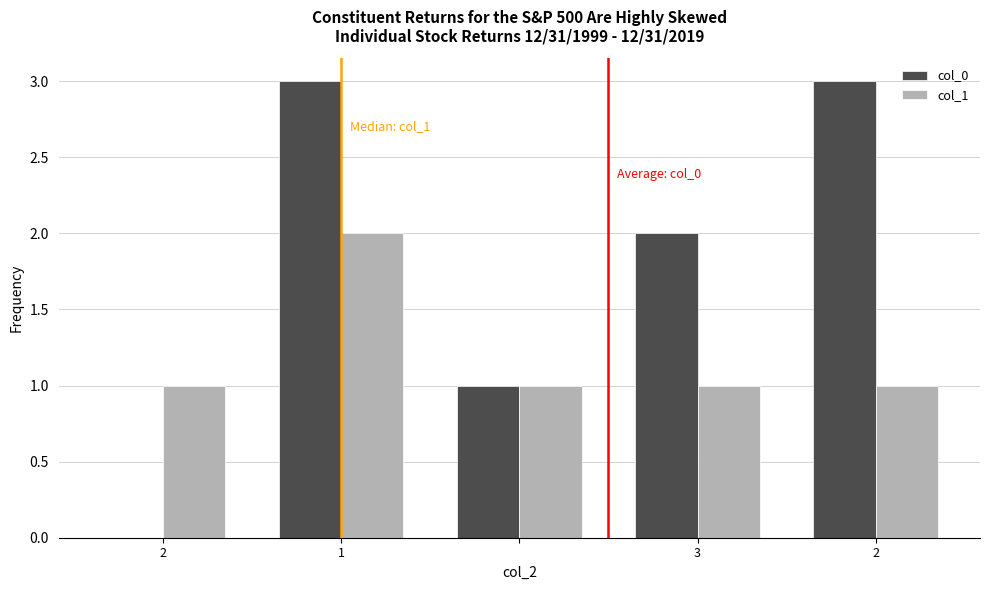

Which series has the largest total across all categories?

col_0